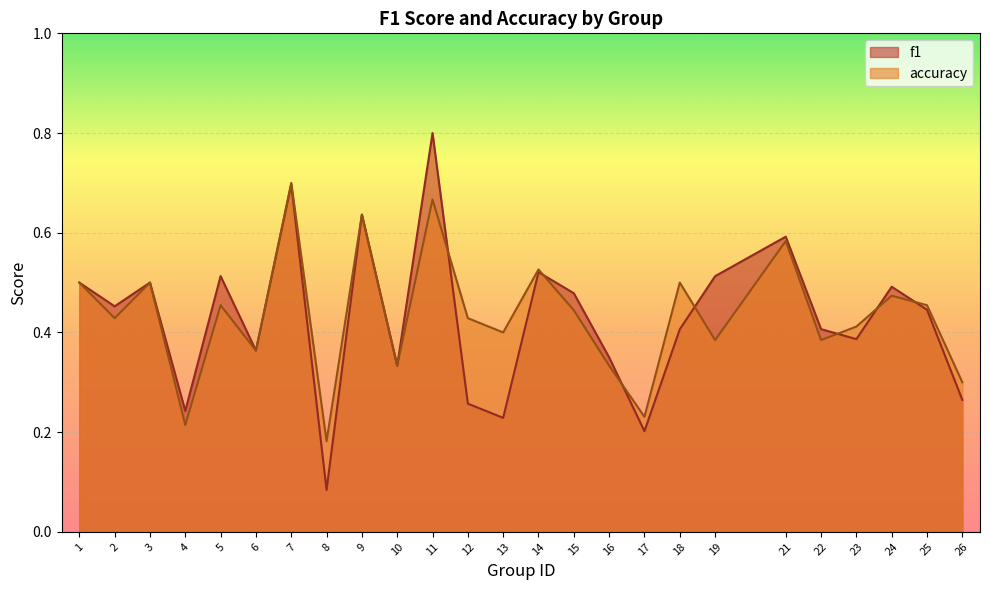

Rank the series by their average value, from lowest to highest.

f1, accuracy